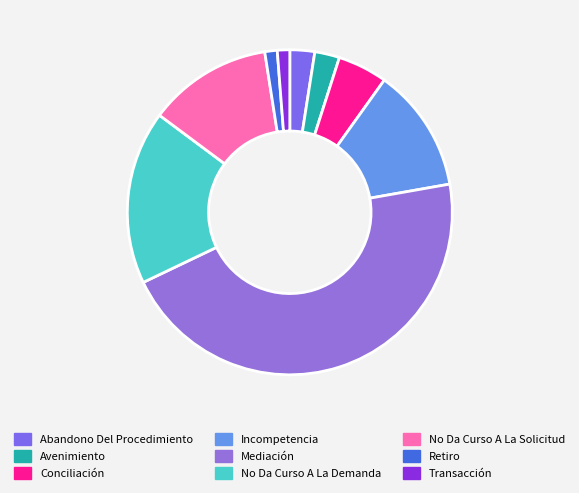

To the nearest percent, what percentage of the pie is Retiro?

1%